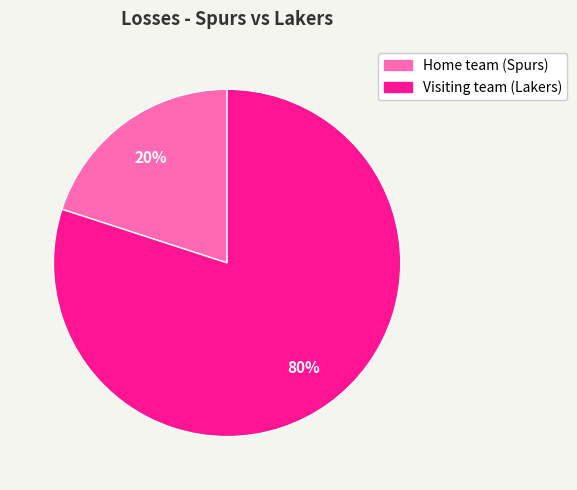

Rank the categories by value from highest to lowest.

Visiting team (Lakers), Home team (Spurs)